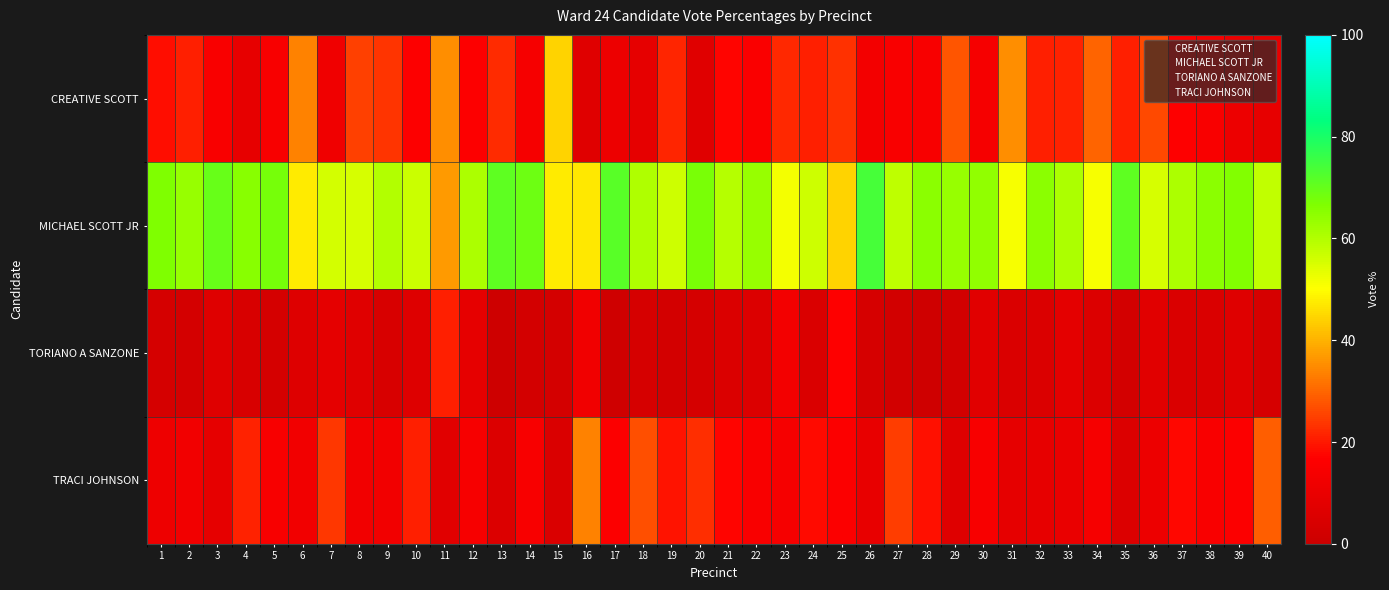

Between 9 and 15, which series saw the biggest shift?

CREATIVE SCOTT